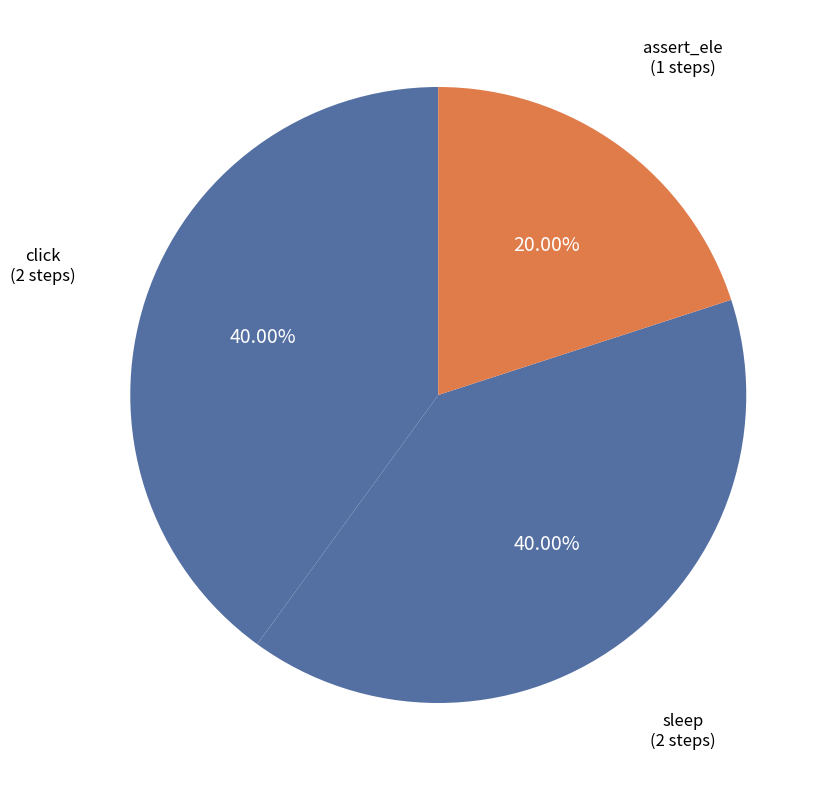

Which category has the smallest portion of the pie?

assert_ele